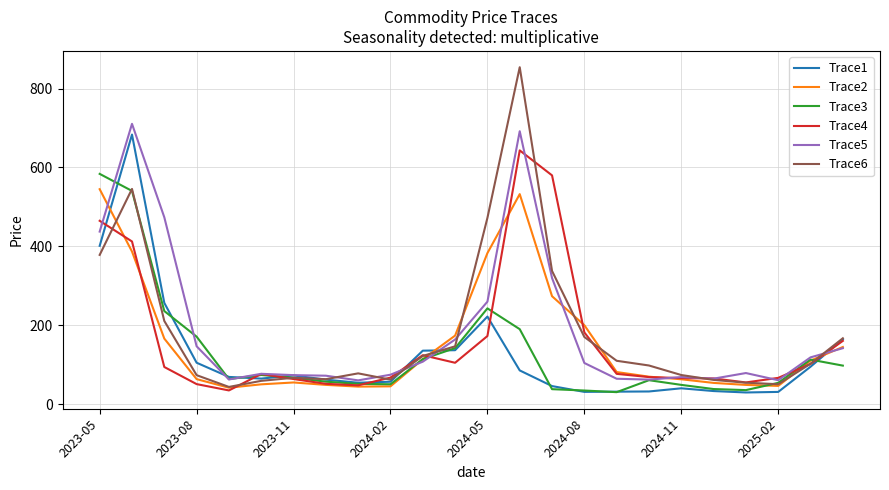

True or false: Trace4 has more than 0 points higher than both neighbors.

True